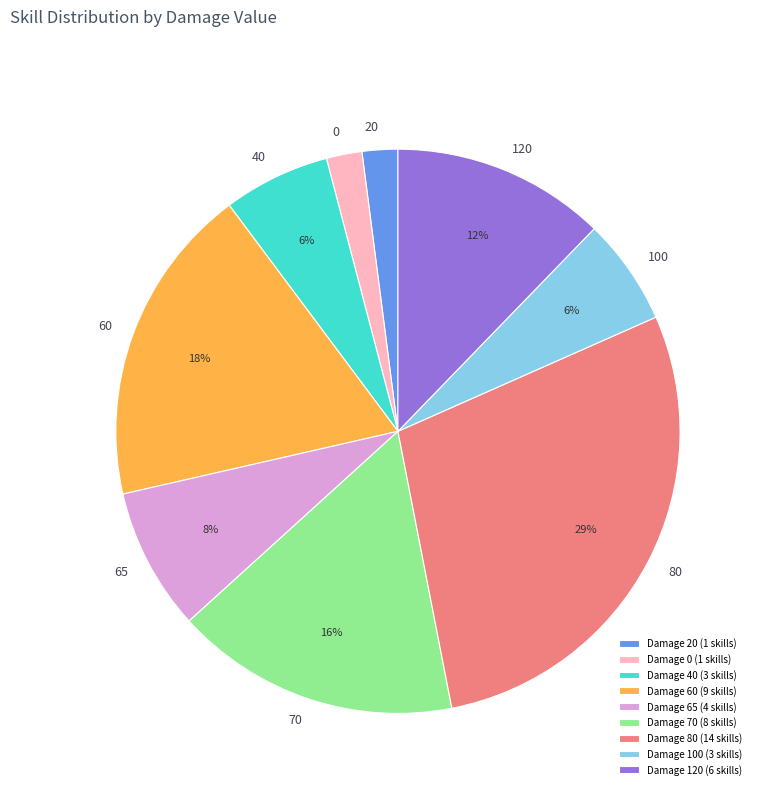

Combined, do Damage 20 (1 skills) and Damage 0 (1 skills) account for over 50%?

No